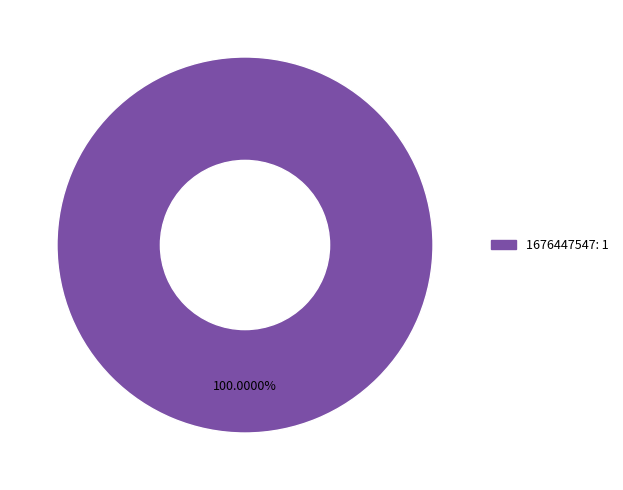

How many segments does this pie chart have?

1